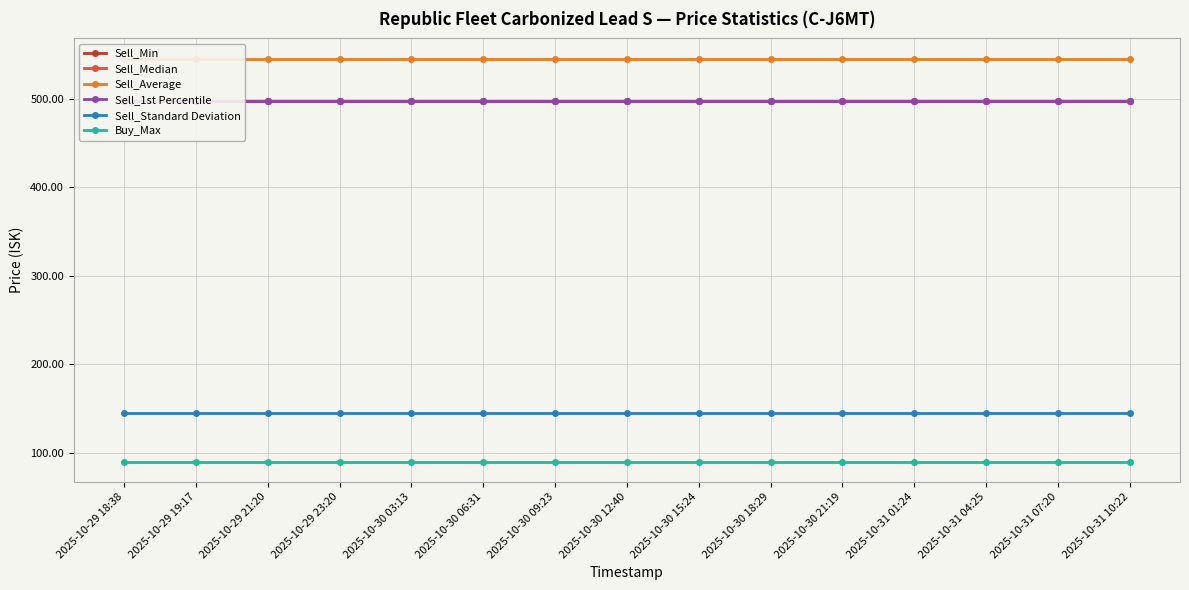

True or false: Sell_Average and Buy_Max intersect in this chart.

False